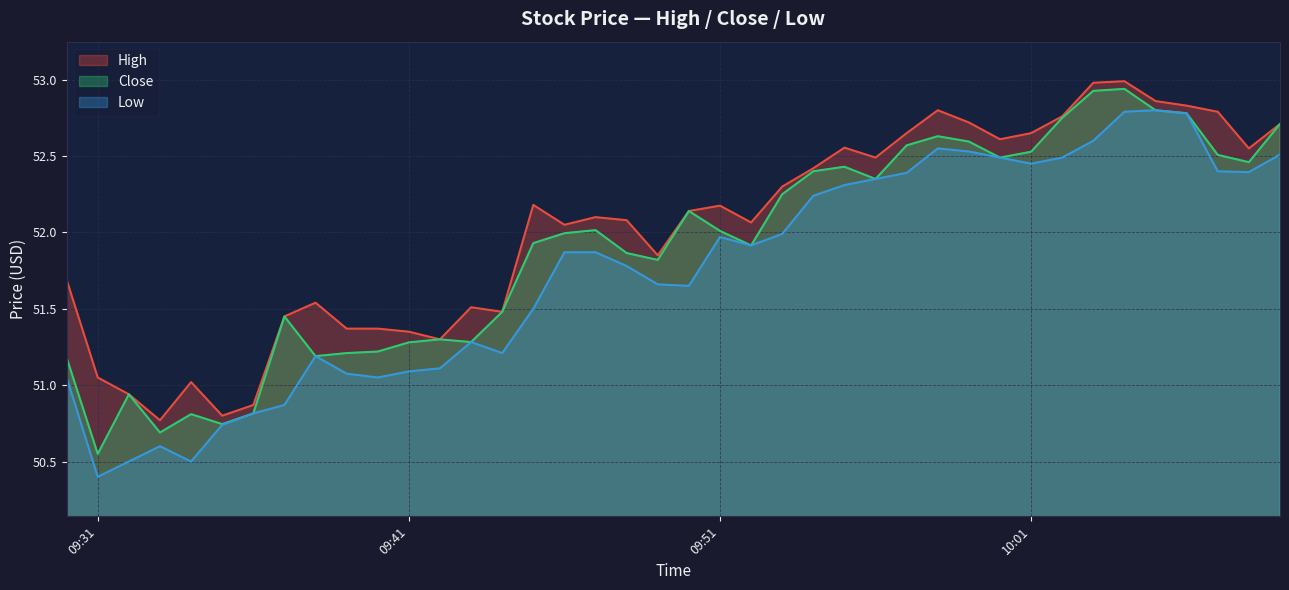

True or false: Low and High cross at least once.

False